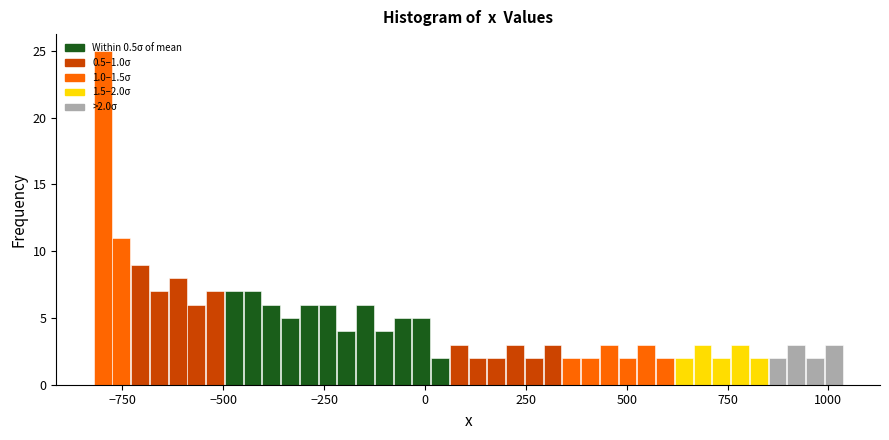

Around what value on the x-axis is the tallest bar? Give the approximate position of its centre, as read against the axis.

-800